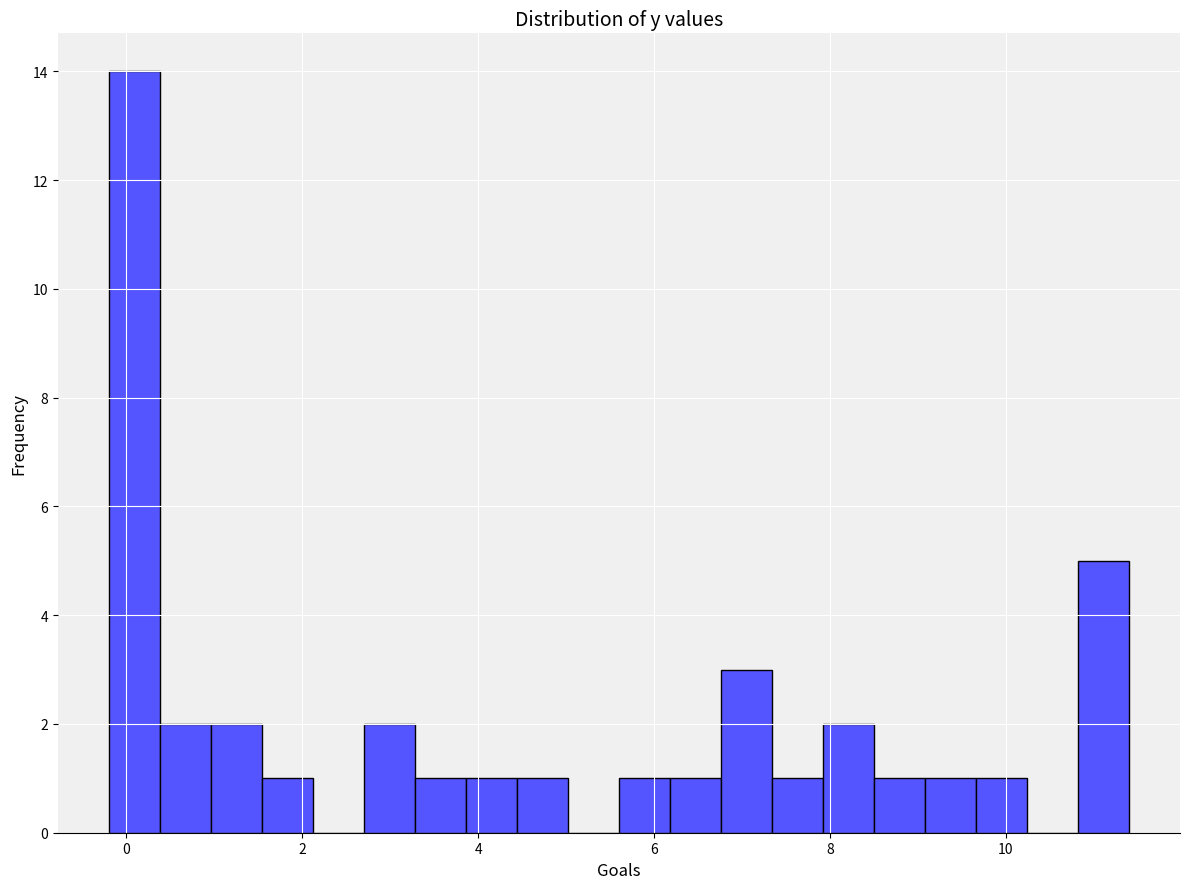

Read against the x-axis, roughly where is the centre of the tallest bar?

0.0